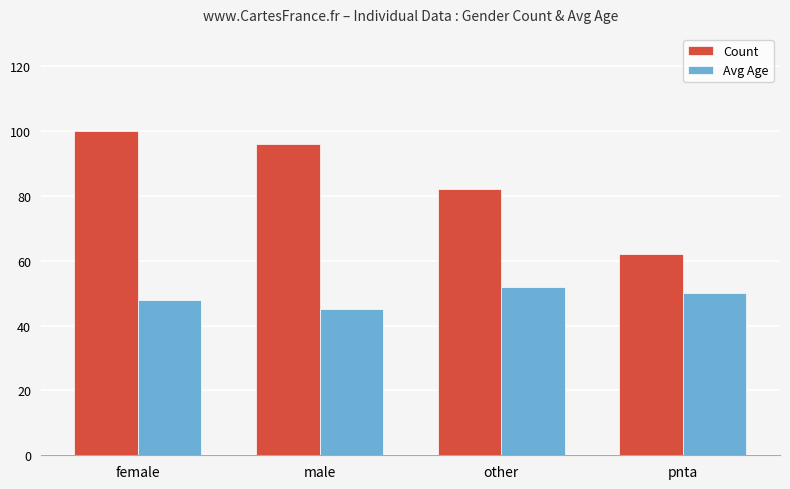

What is the total value across all series at pnta?

112